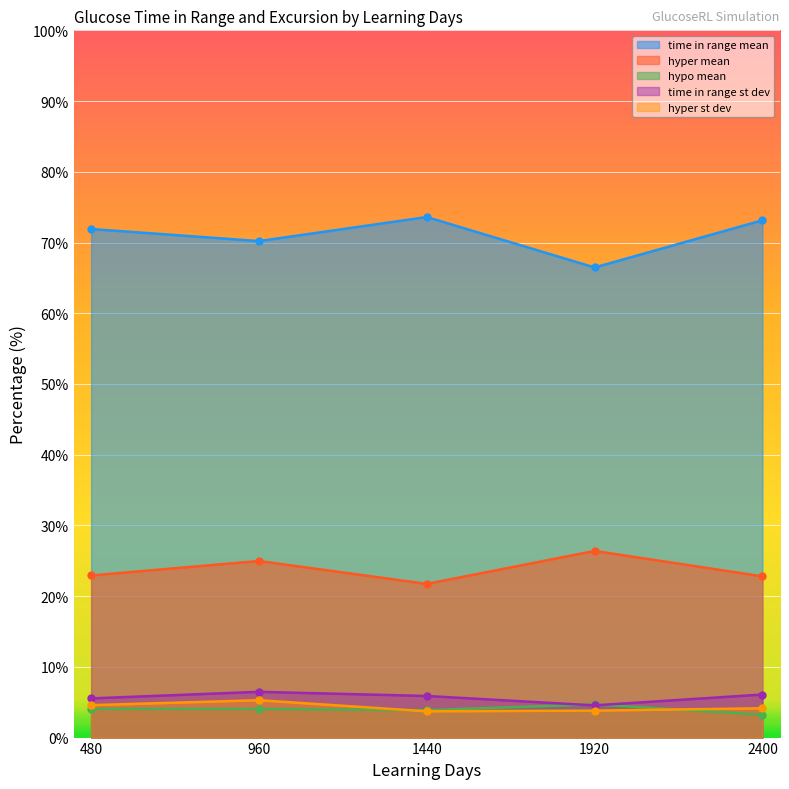

What is the total value across all series at 480?

109.0